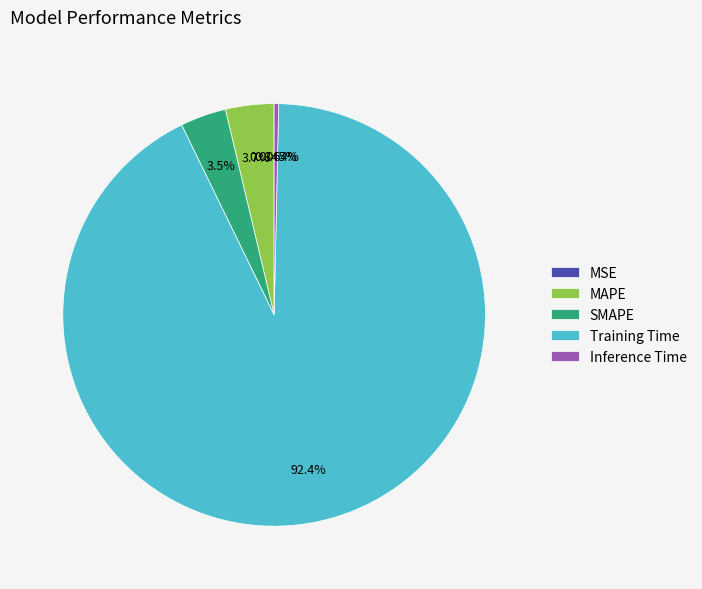

Which category has the biggest portion of the pie?

Training Time